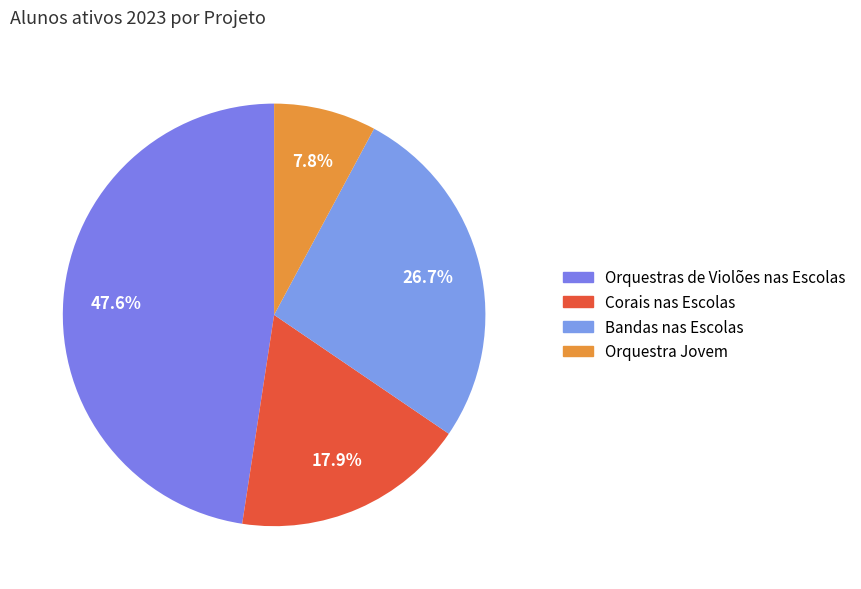

What percentage do Bandas nas Escolas and Orquestras de Violões nas Escolas together represent?

74.3%